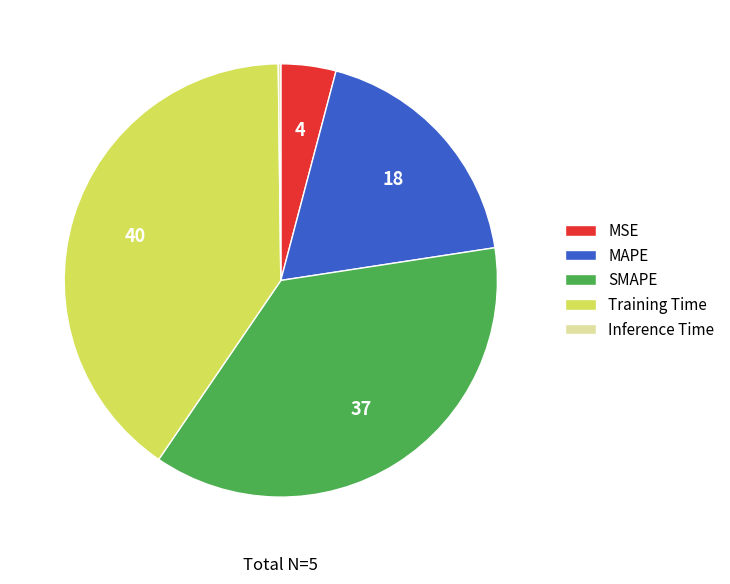

Is the sum of MSE and Training Time greater than half?

No